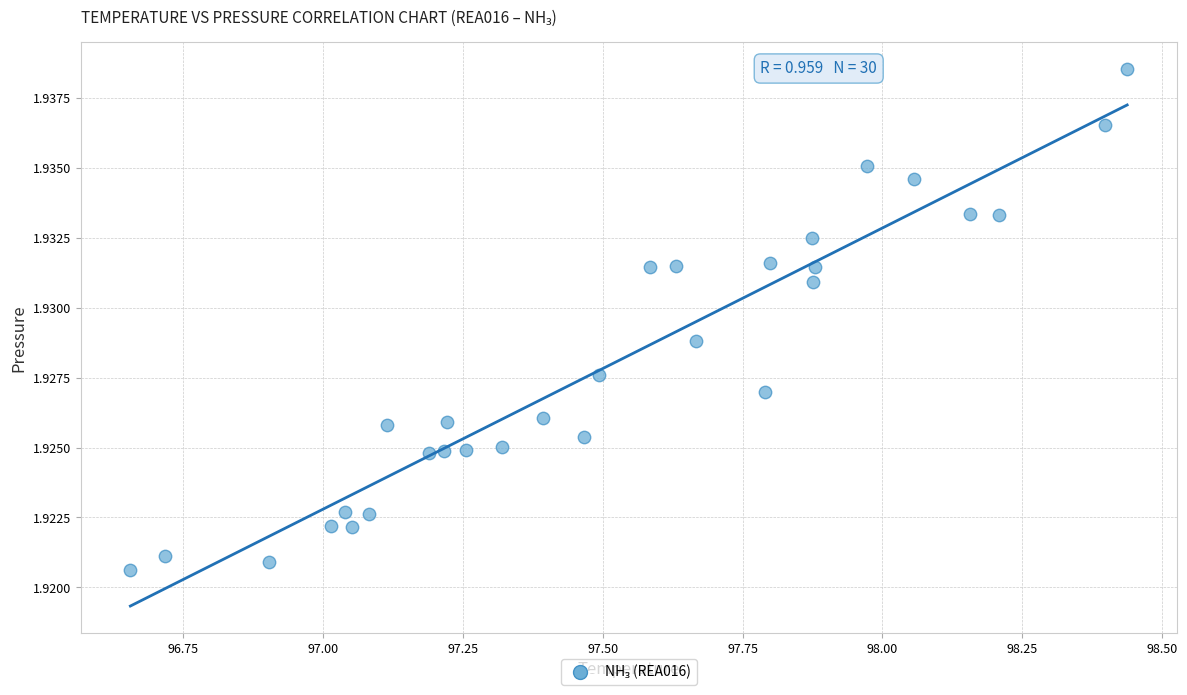

What is the range of X values (max minus min)?

1.8